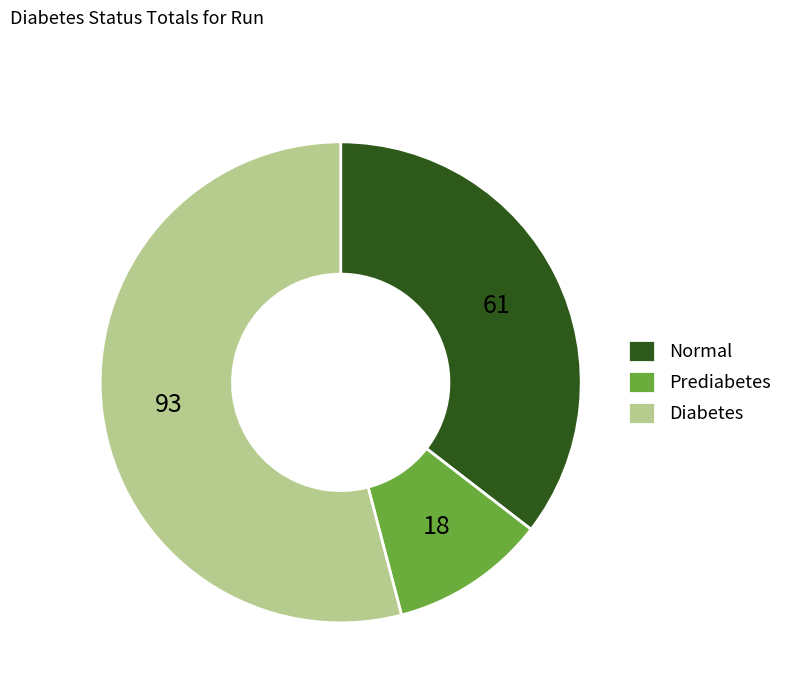

What is the ratio of the value at Normal to the value at Diabetes?

0.7